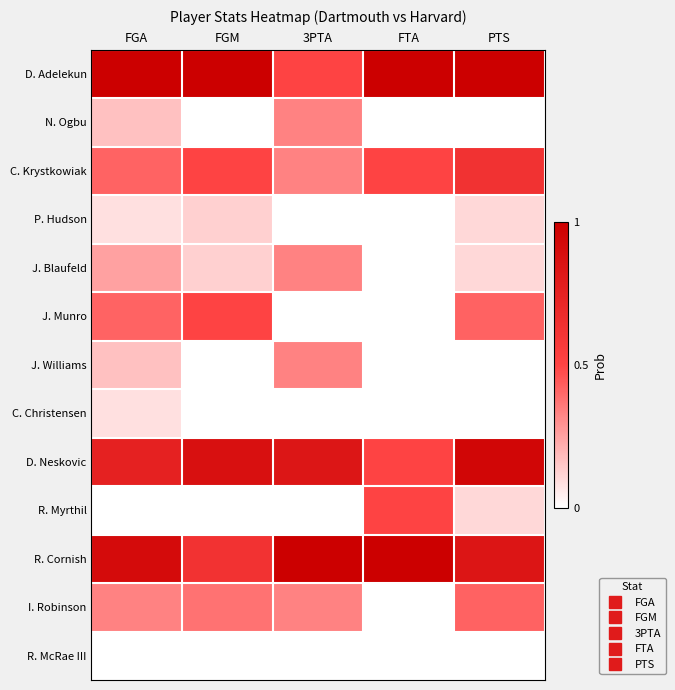

What is the spread (max minus min) of values at 3PTA?

1.0